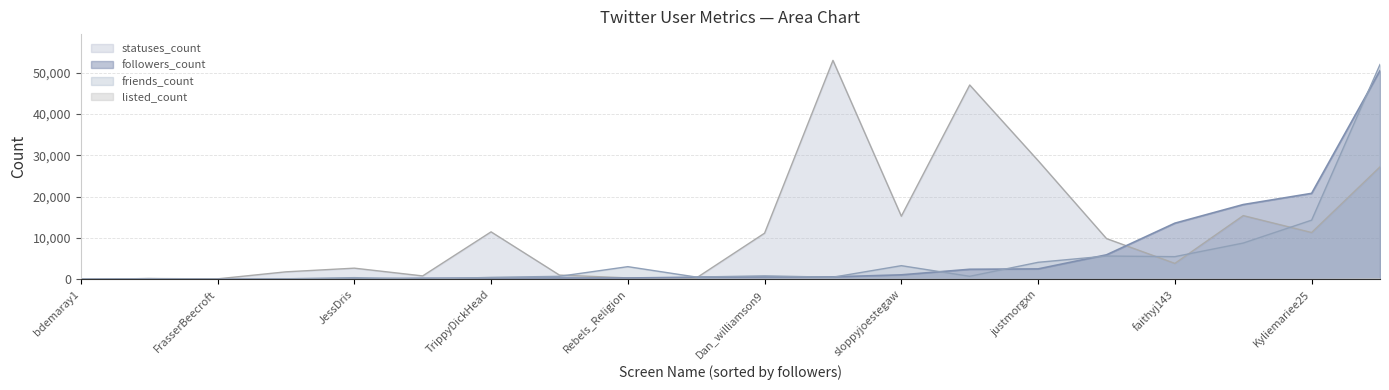

Rank the series by their maximum value, from lowest to highest.

listed_count, followers_count, friends_count, statuses_count